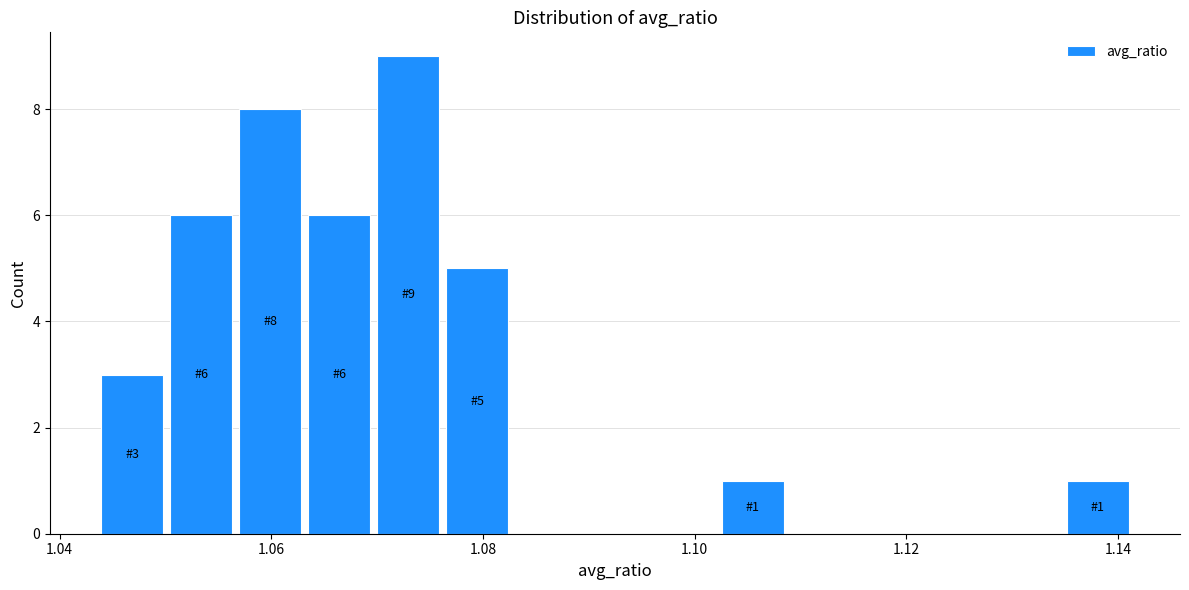

Around what value on the x-axis is the tallest bar? Give the approximate position of its centre, as read against the axis.

1.072